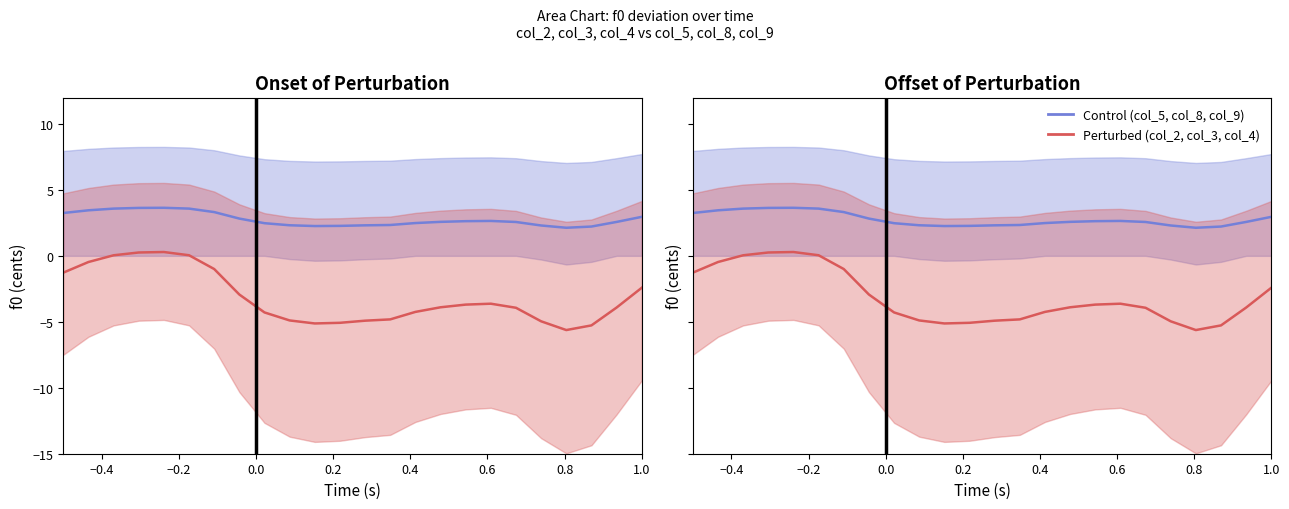

Which series has the widest spread of values?

Perturbed (col_2, col_3, col_4)